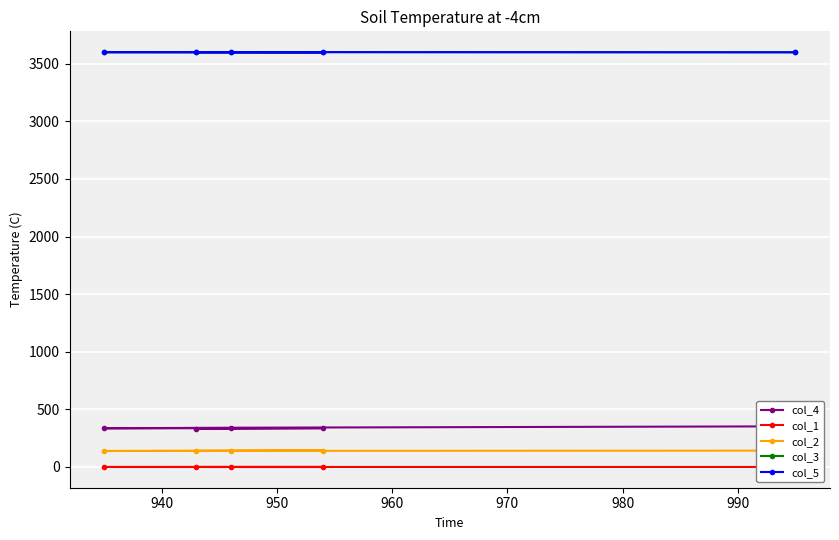

What is the value of the col_2 point at the 3rd from the left?

140.0